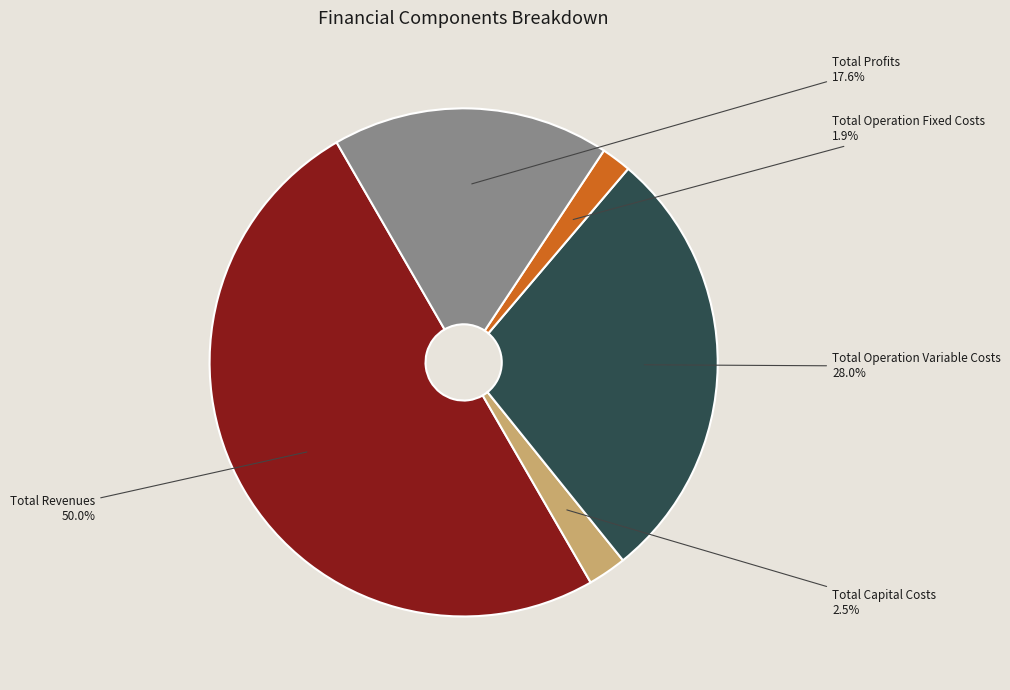

Is Total Operation Variable Costs the majority of the pie?

No